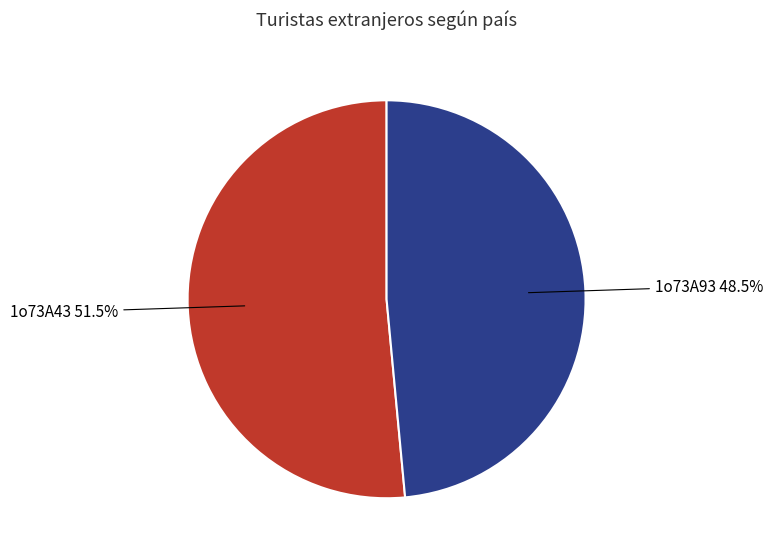

Which category has the biggest portion of the pie?

1o73A43